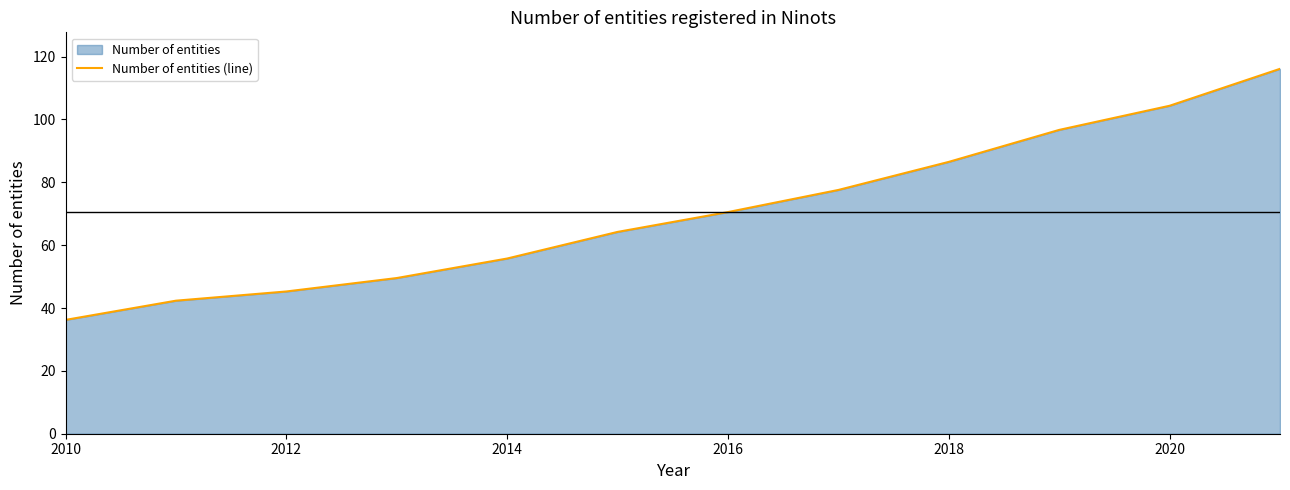

What is the maximum value shown in the chart?

116.1